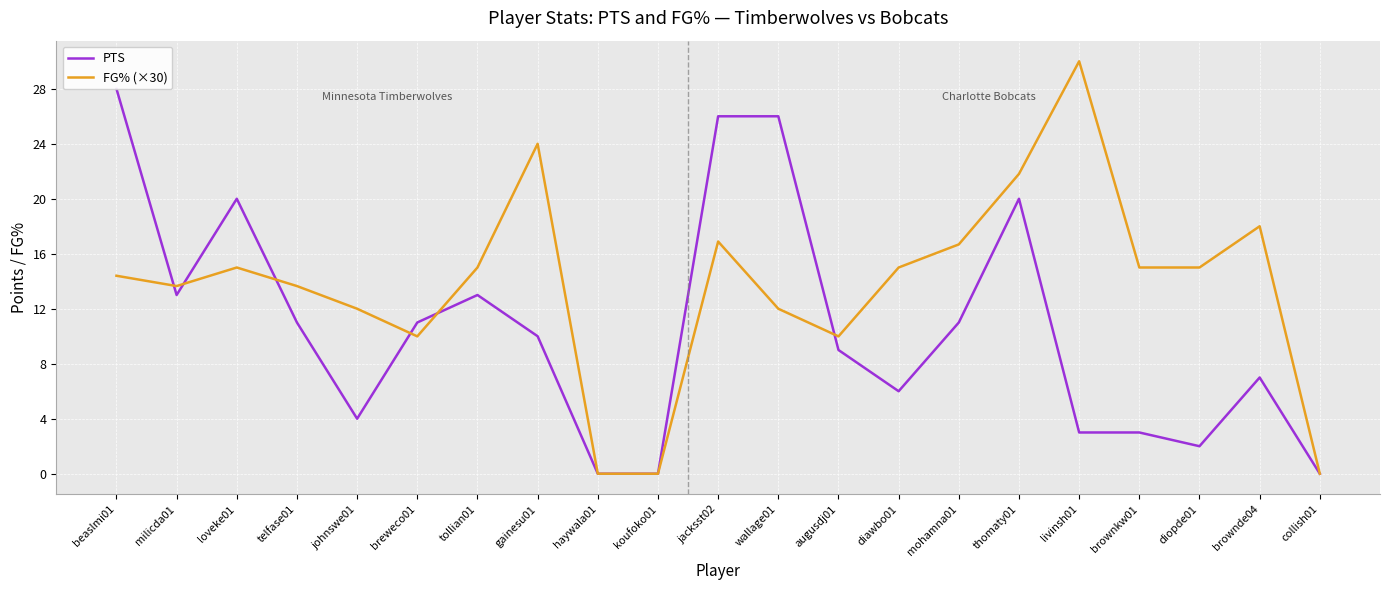

How many intersections are there between FG% (×30) and PTS?

6